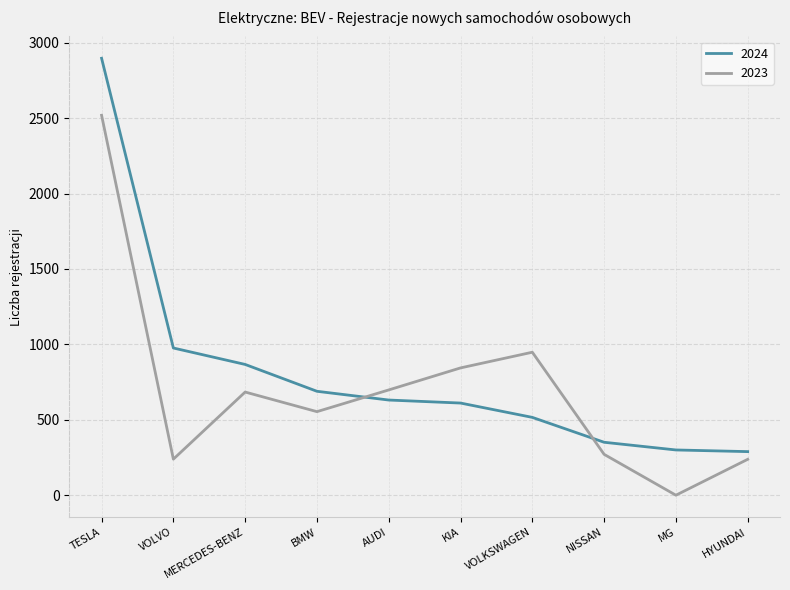

What is the difference between the maximum and minimum values in the 2023 series?

2519